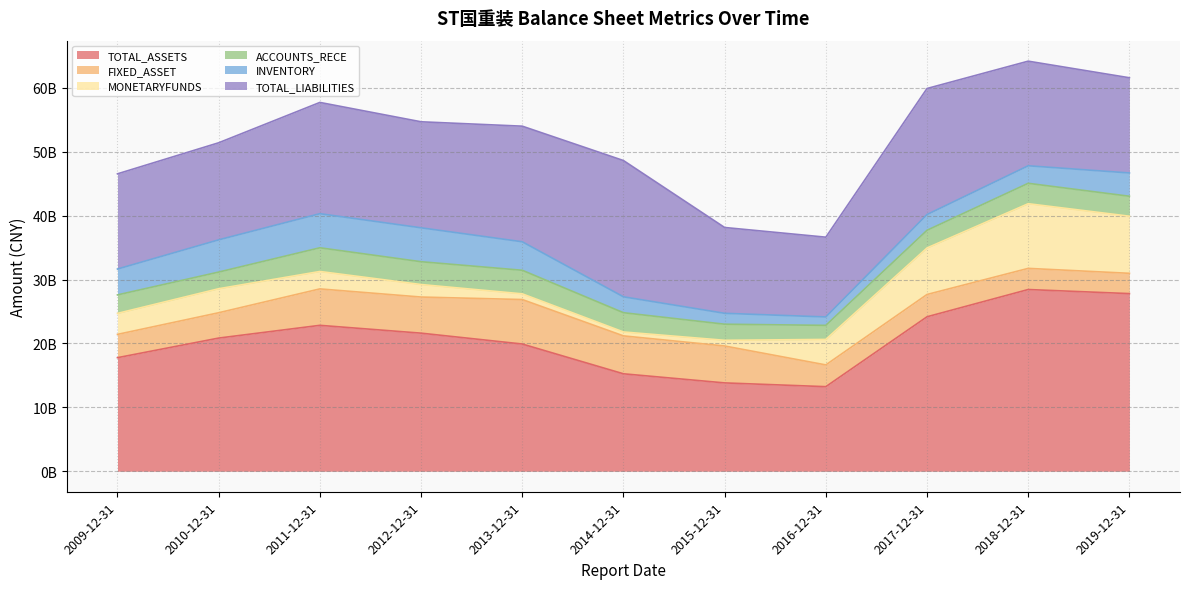

The INVENTORY series shows 4457784088.1 at 2013-12-31. True or false?

True